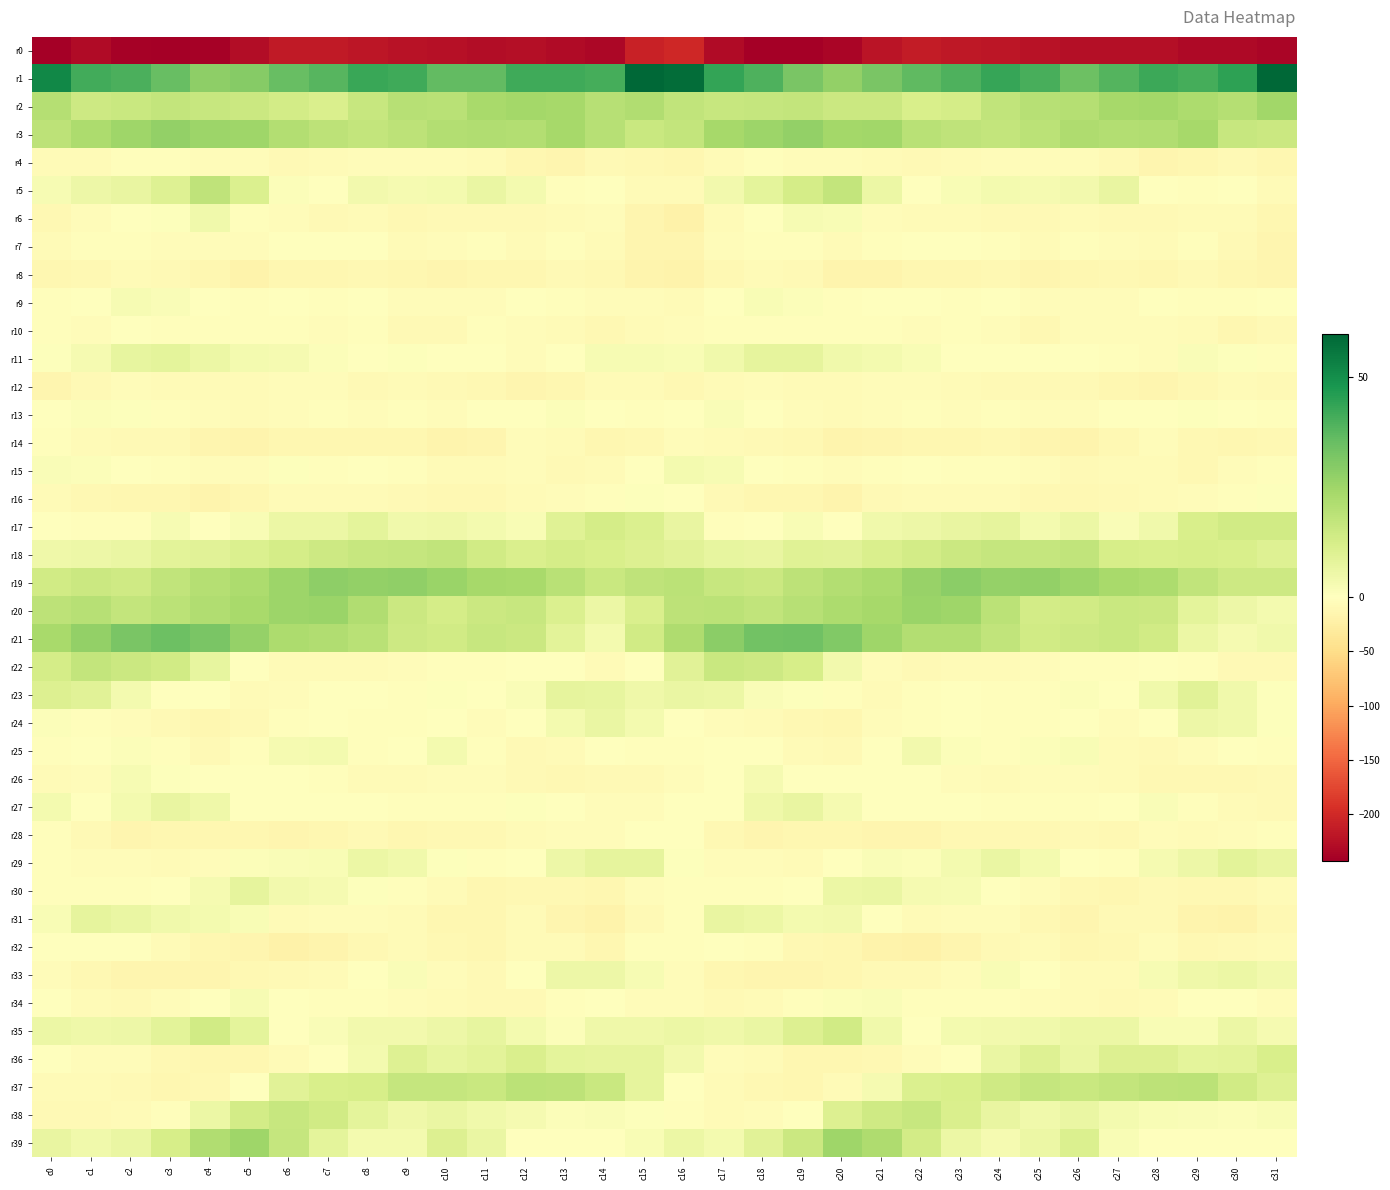

Which series changed the most between c10 and c30?

r39